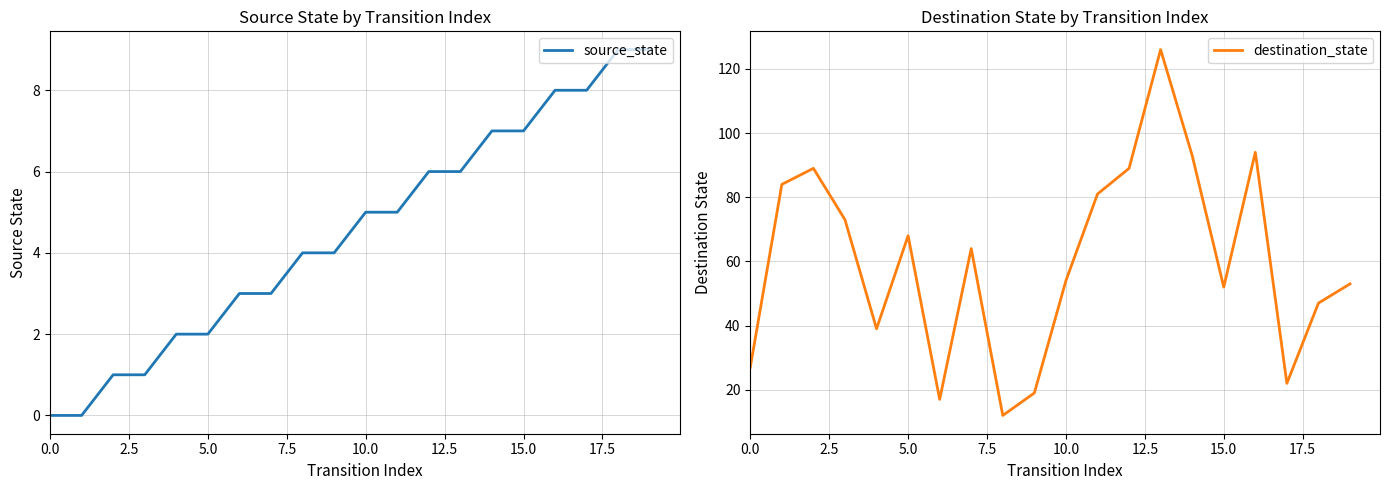

Reading right to left, extract all data points from this chart.

source_state: 9	9	8	8	7	7	6	6	5	5	4	4	3	3	2	2	1	1	0	0
destination_state: 53	47	22	94	52	93	126	89	81	54	19	12	64	17	68	39	73	89	84	27